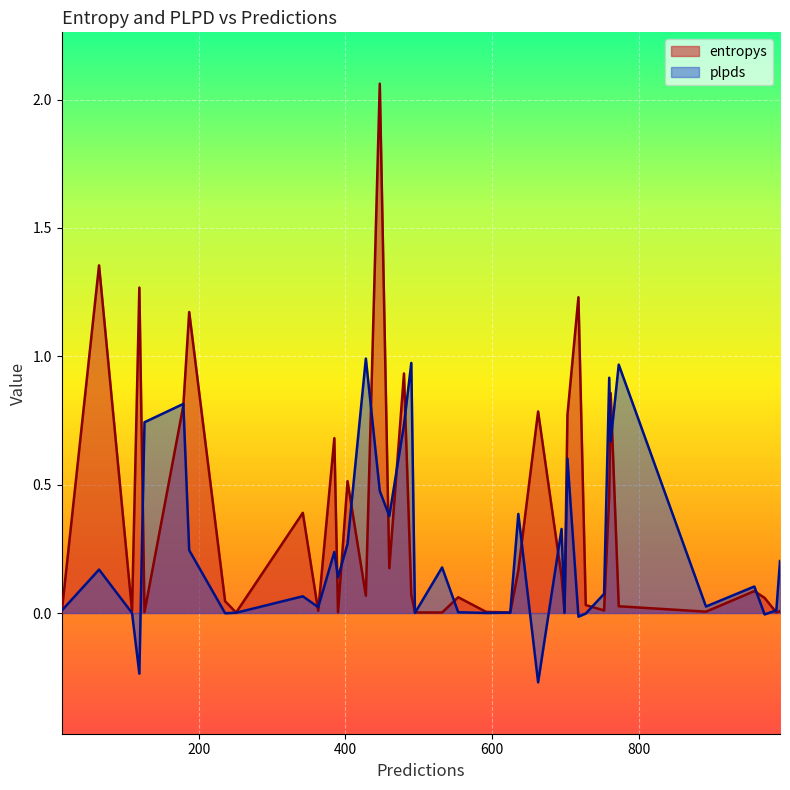

How many lines are shown in the chart?

2